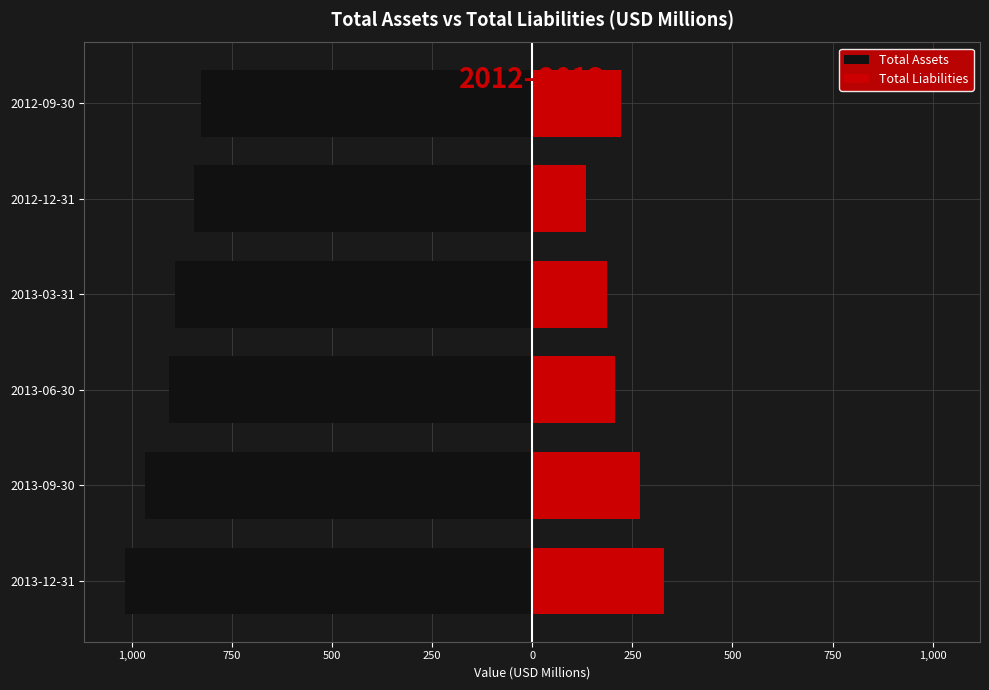

What is the difference between the maximum and minimum values in the Total Liabilities series?

193.6